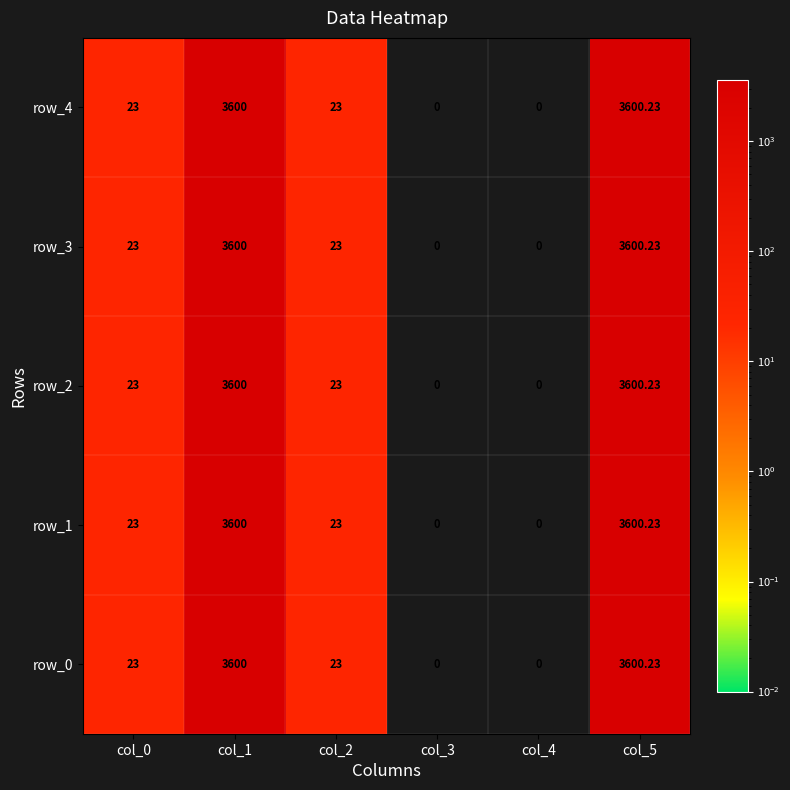

Is the value of row_2 at col_4 greater than the value of row_1 at col_2?

No